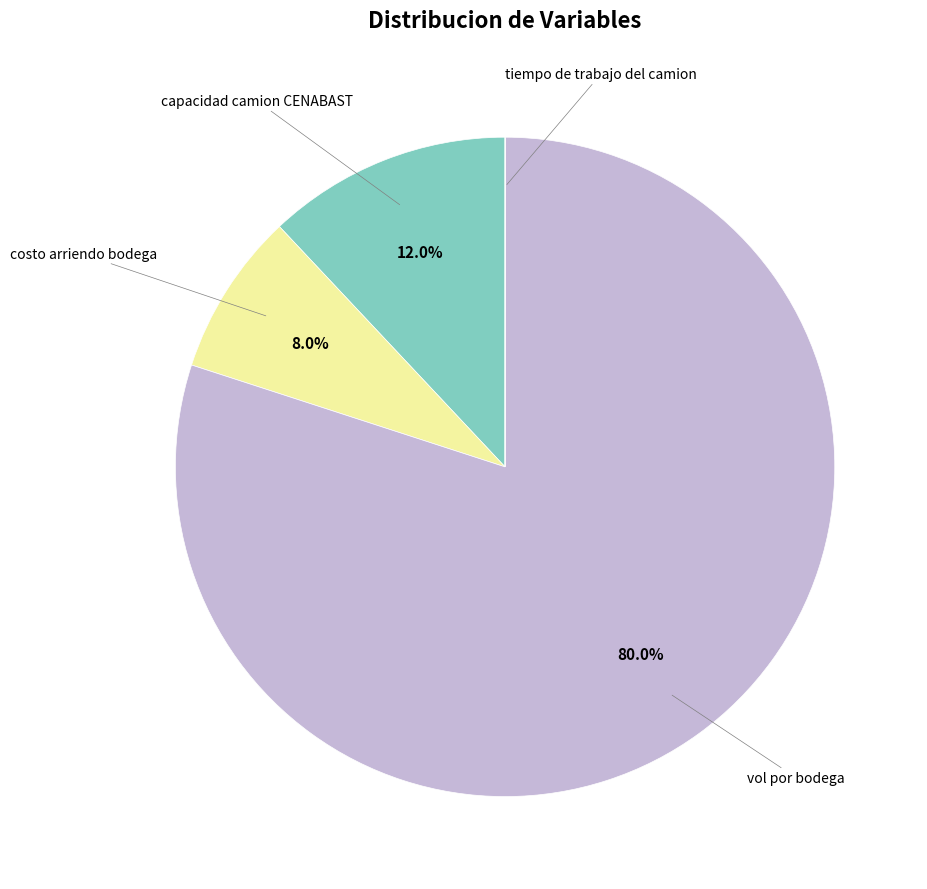

Is there a majority slice in this chart?

Yes